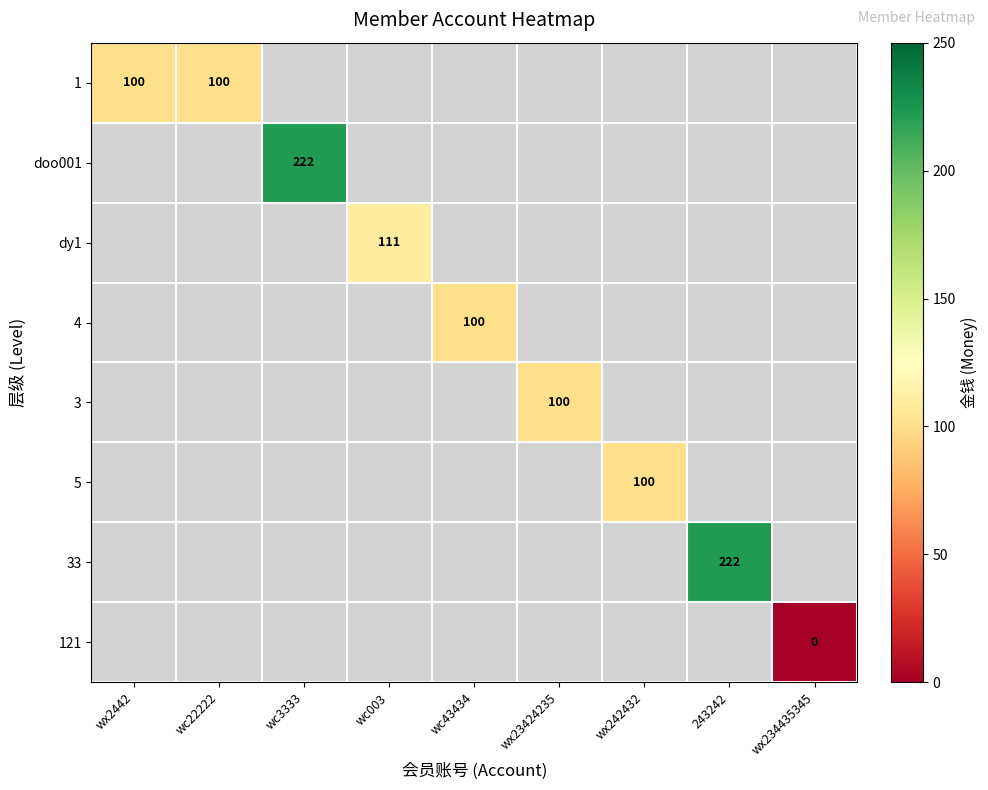

Which category has the highest value across all series?

wc3333